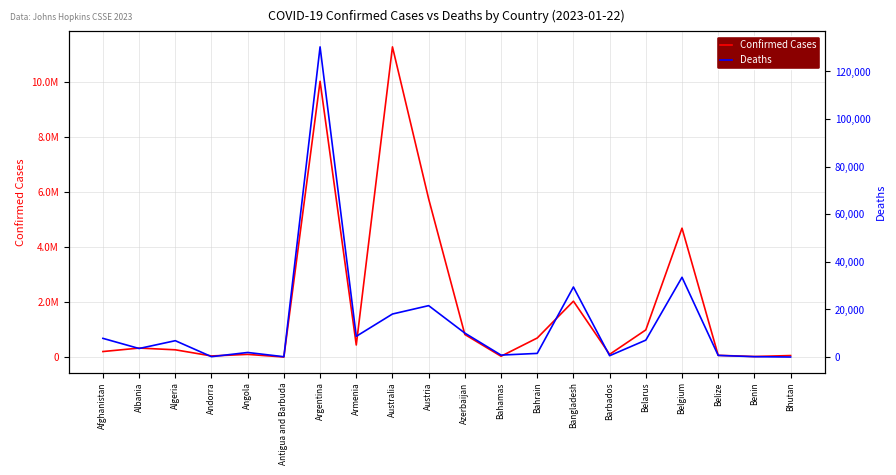

What is the sum of all Deaths values?

283309